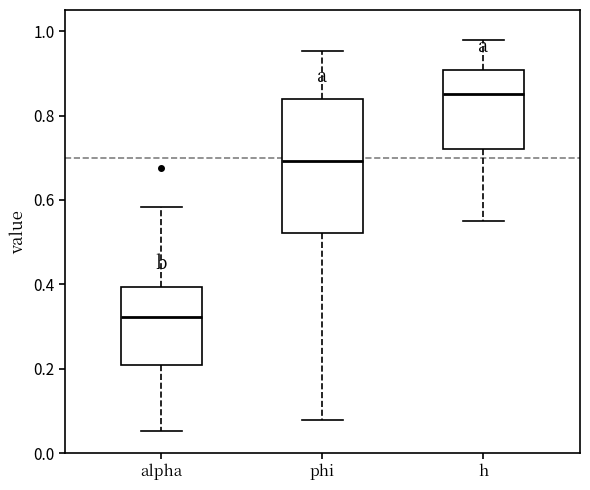

Which box's median line is the highest?

h